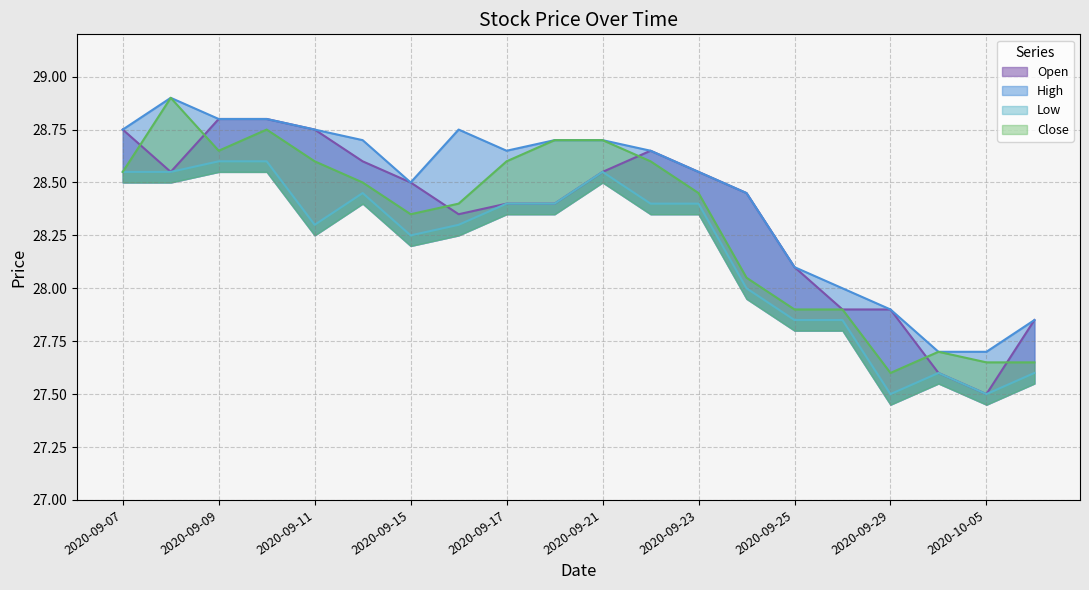

How many lines are shown in the chart?

4